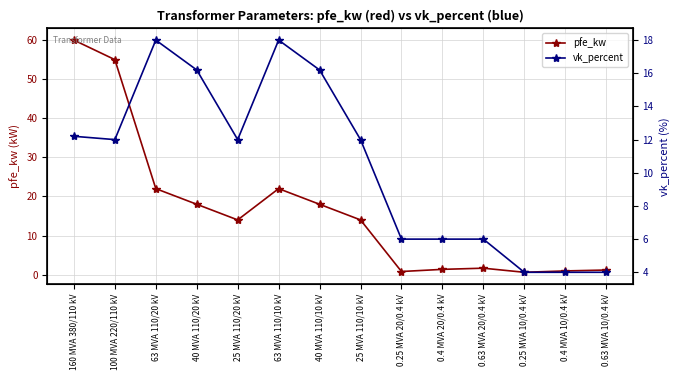

Where does the pfe_kw series first go above 14?

160 MVA 380/110 kV